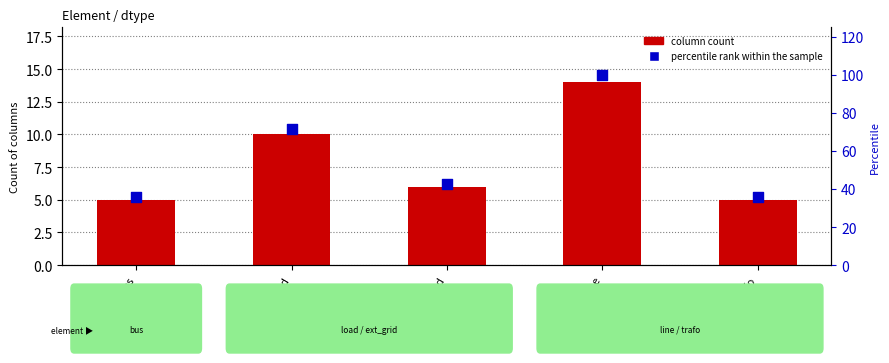

Is the value of column count at bus greater than the value of percentile rank within the sample at bus?

No